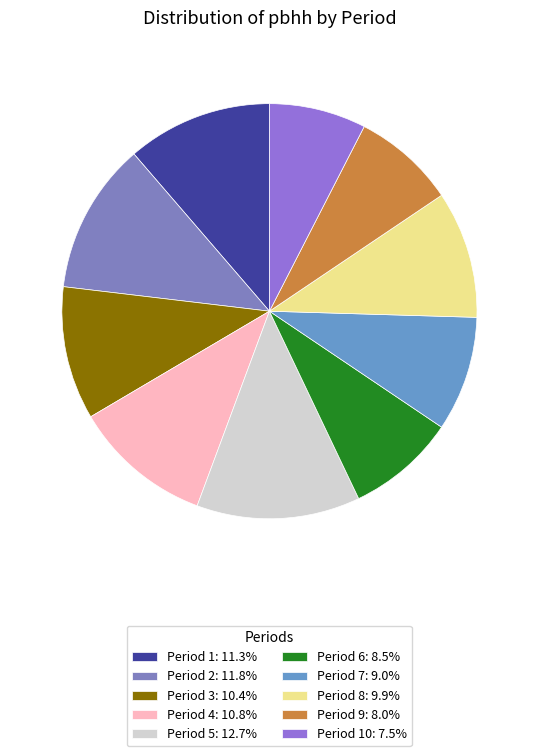

What is the largest slice in the pie chart?

5